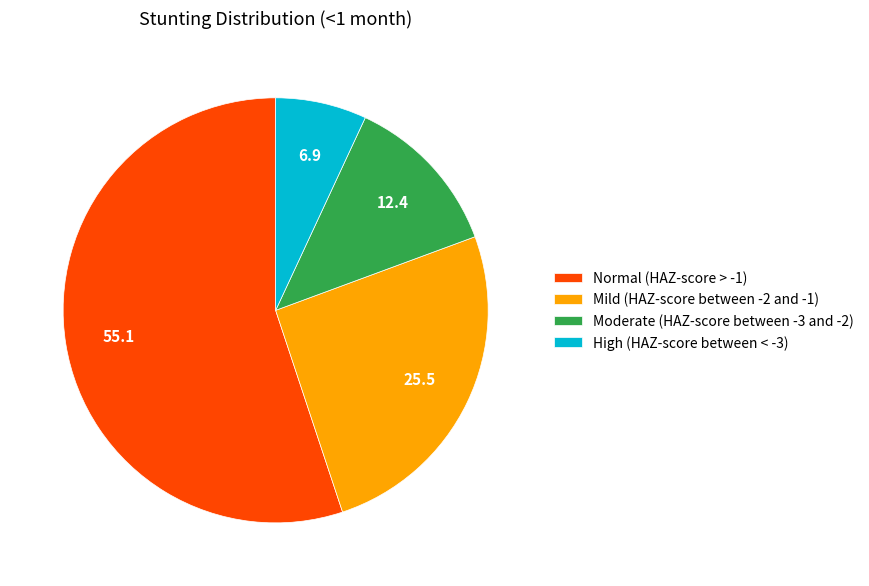

Does High (HAZ-score between < -3) represent more than half of the total?

No